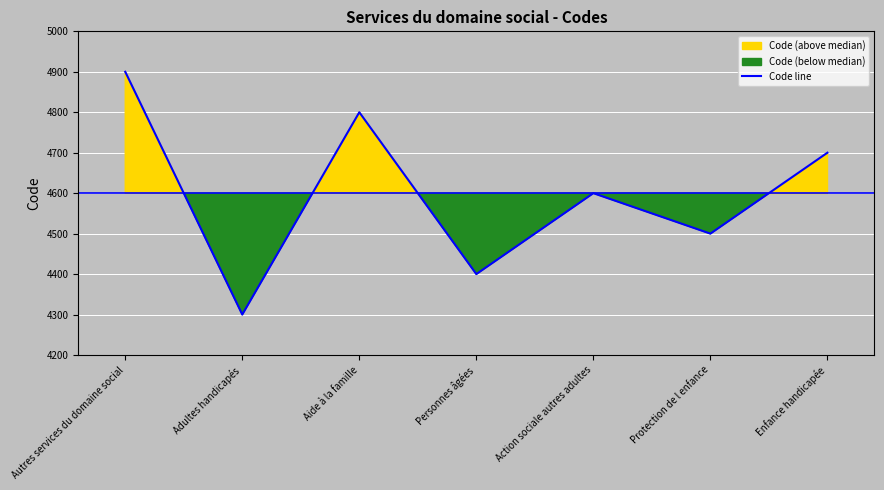

What is the difference between the maximum and minimum values?

600